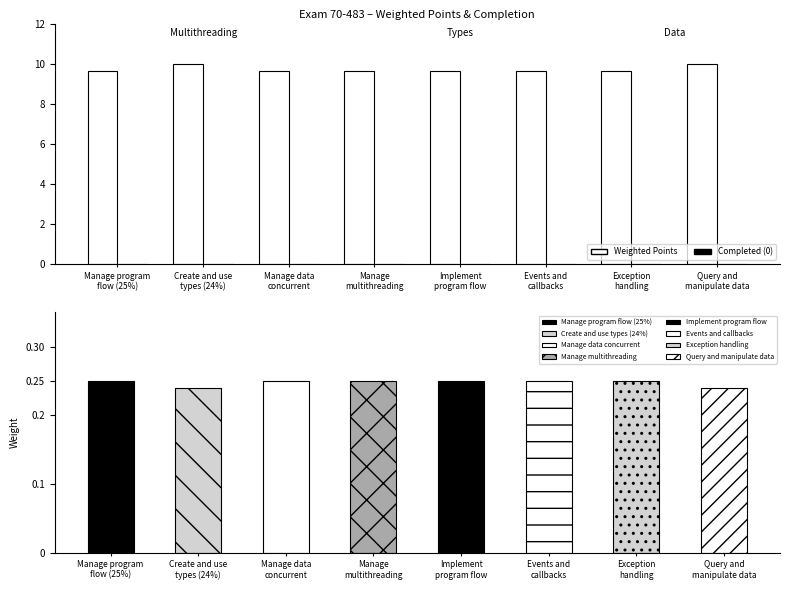

Is the value of Weighted Points at Query and
manipulate data greater than the value of Completed at Manage program
flow (25%)?

Yes